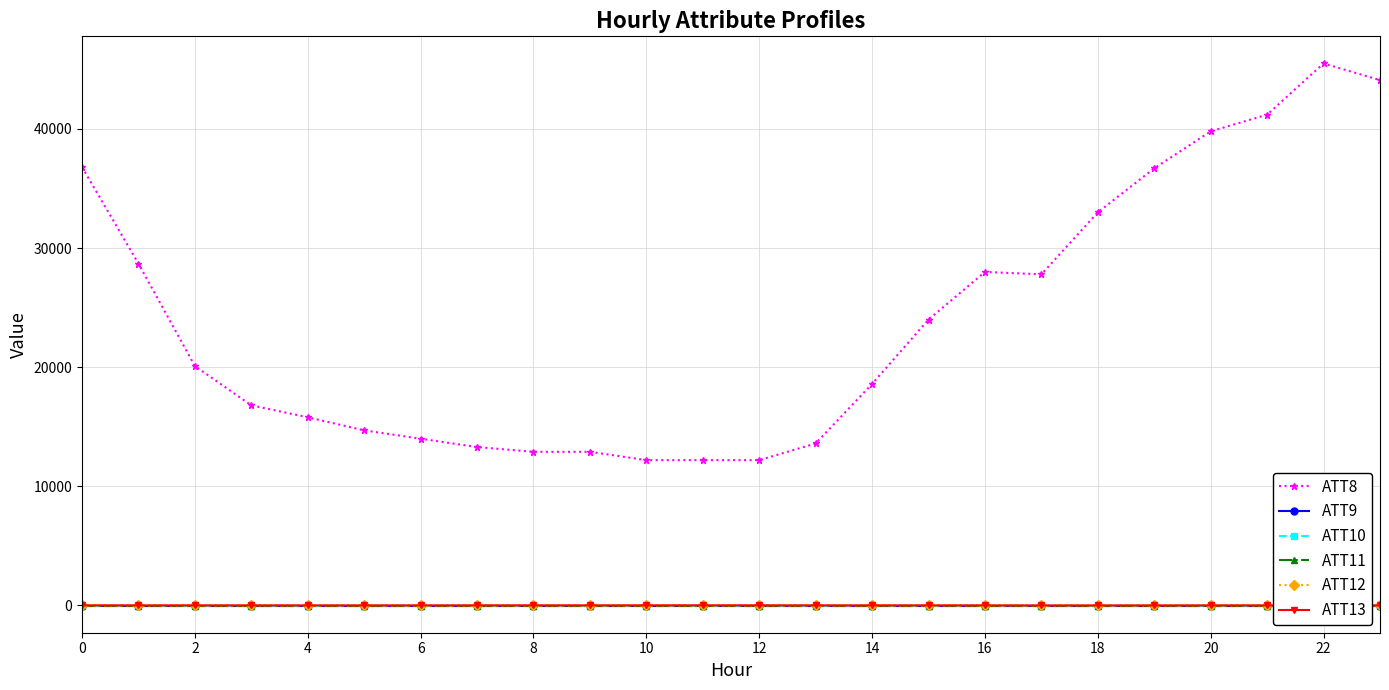

True or false: ATT13 and ATT10 cross at least once.

False